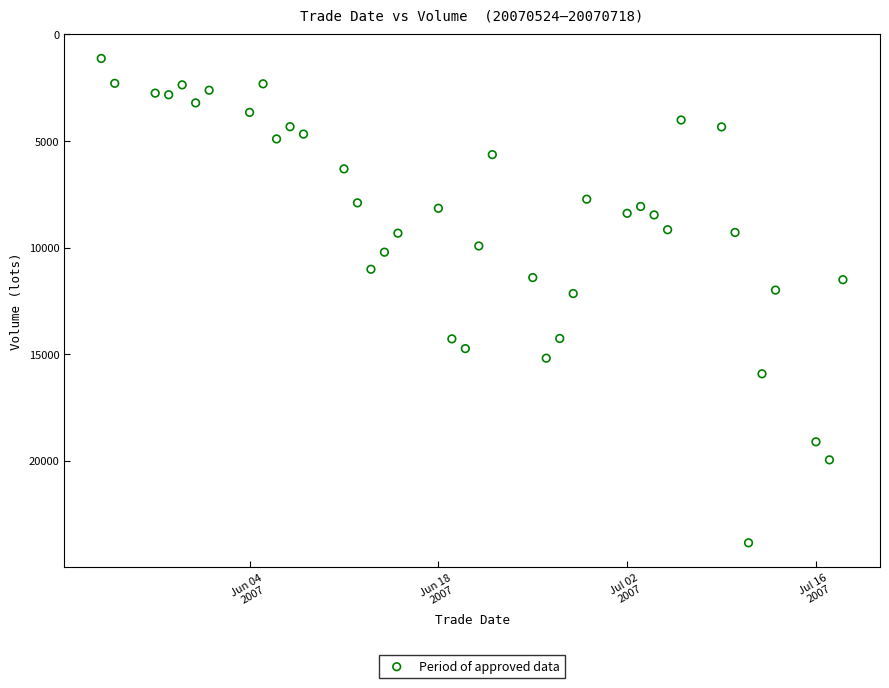

What is the range of Y values (max minus min)?

22718